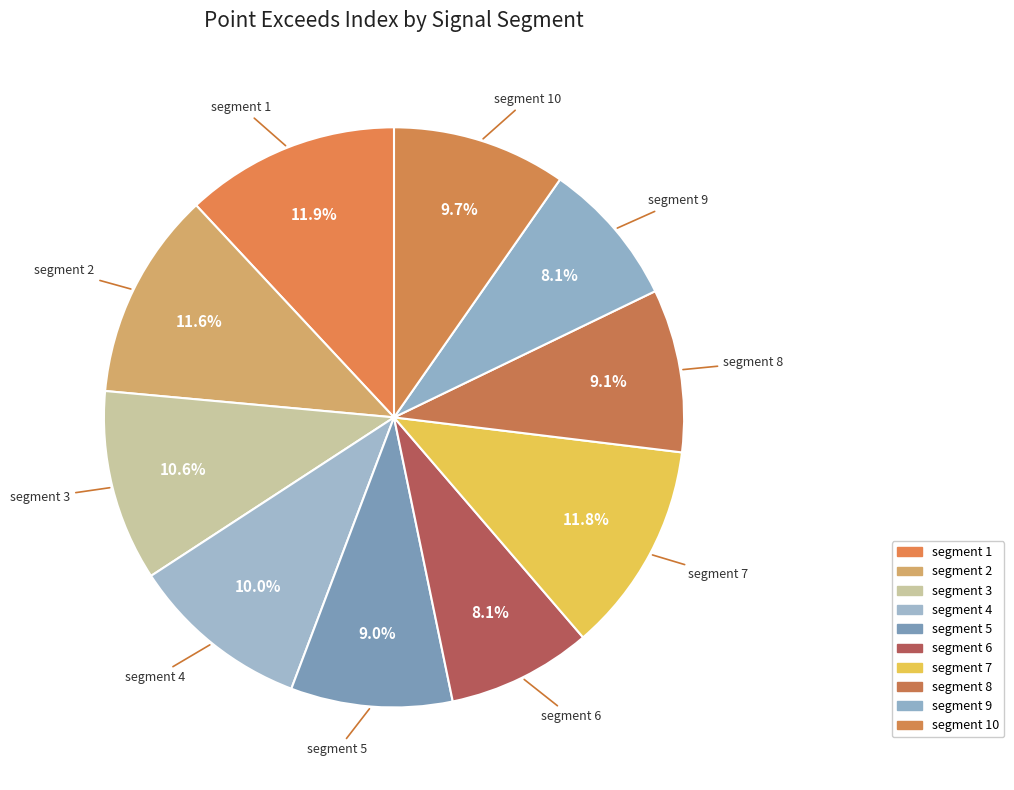

How many slices are in this pie chart?

10